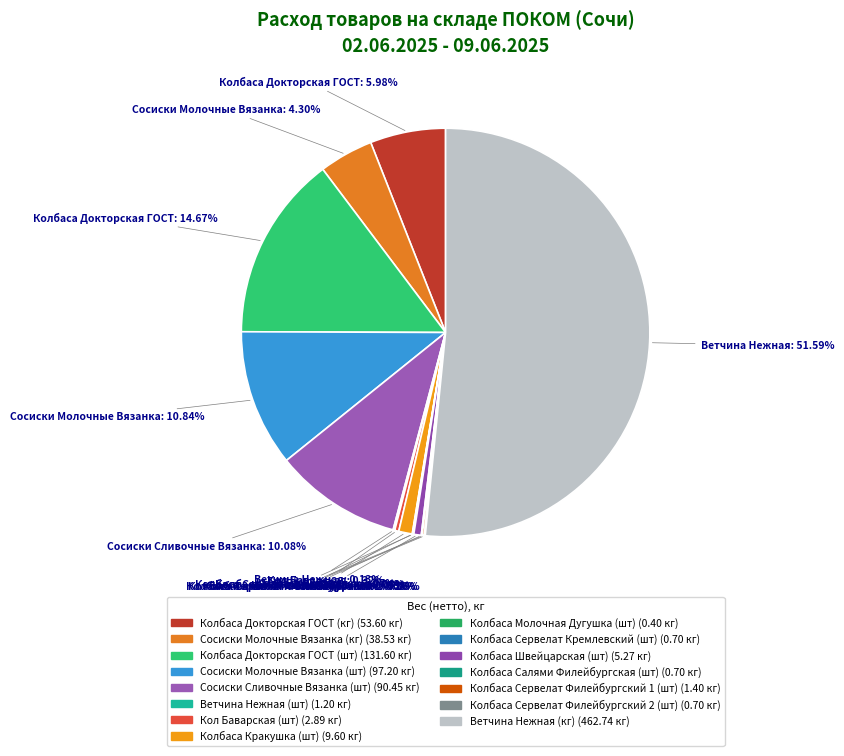

The Ветчина Нежная (шт) slice represents 1% of the pie. True or false?

False